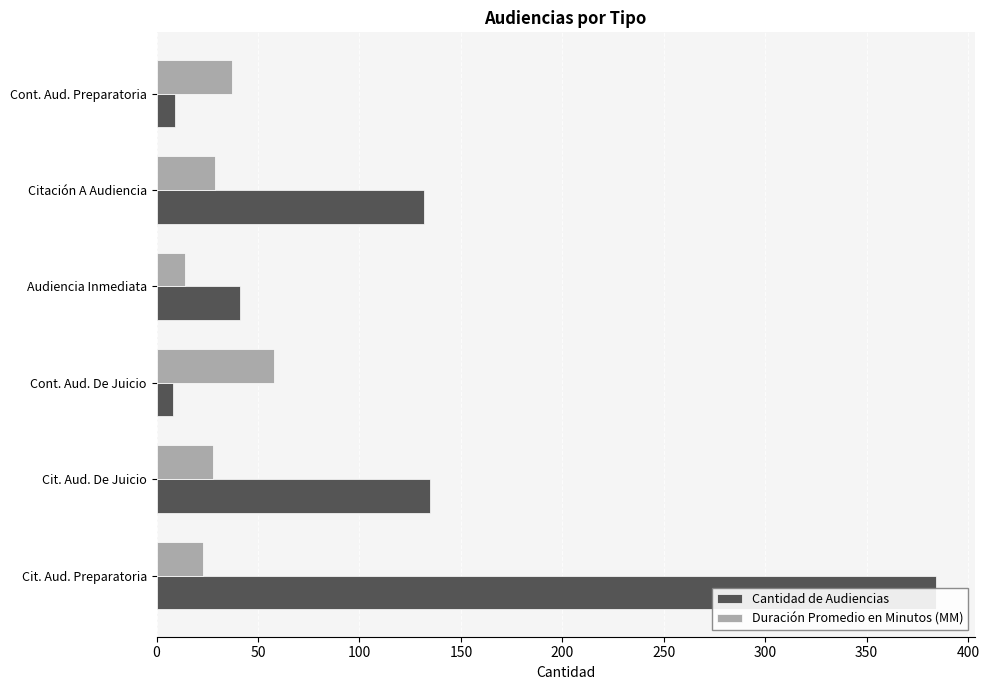

Reading left to right, transcribe all the data shown in this chart.

Cantidad de Audiencias: 384	135	8	41	132	9
Duración Promedio en Minutos (MM): 23	28	58	14	29	37